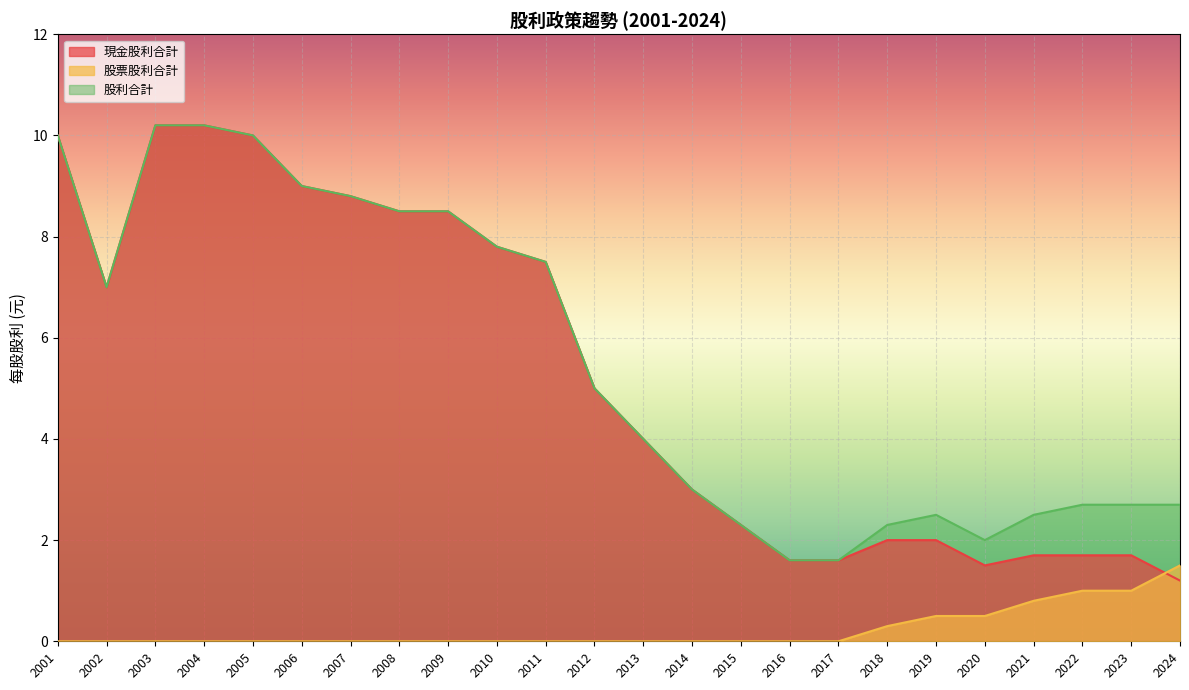

True or false: 股利合計 and 股票股利合計 intersect in this chart.

False